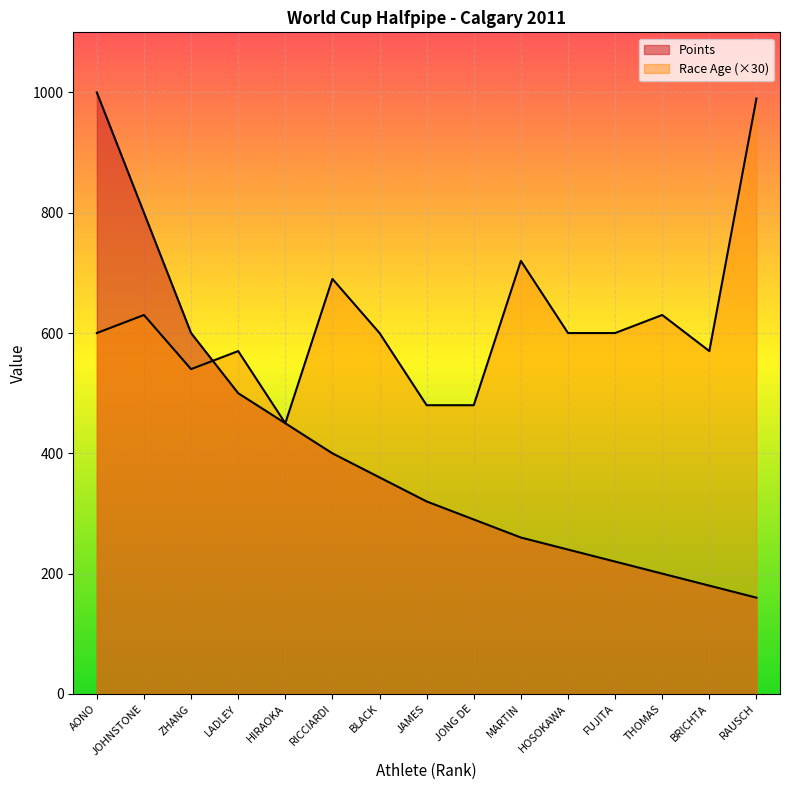

How many categories are shown in the chart?

15